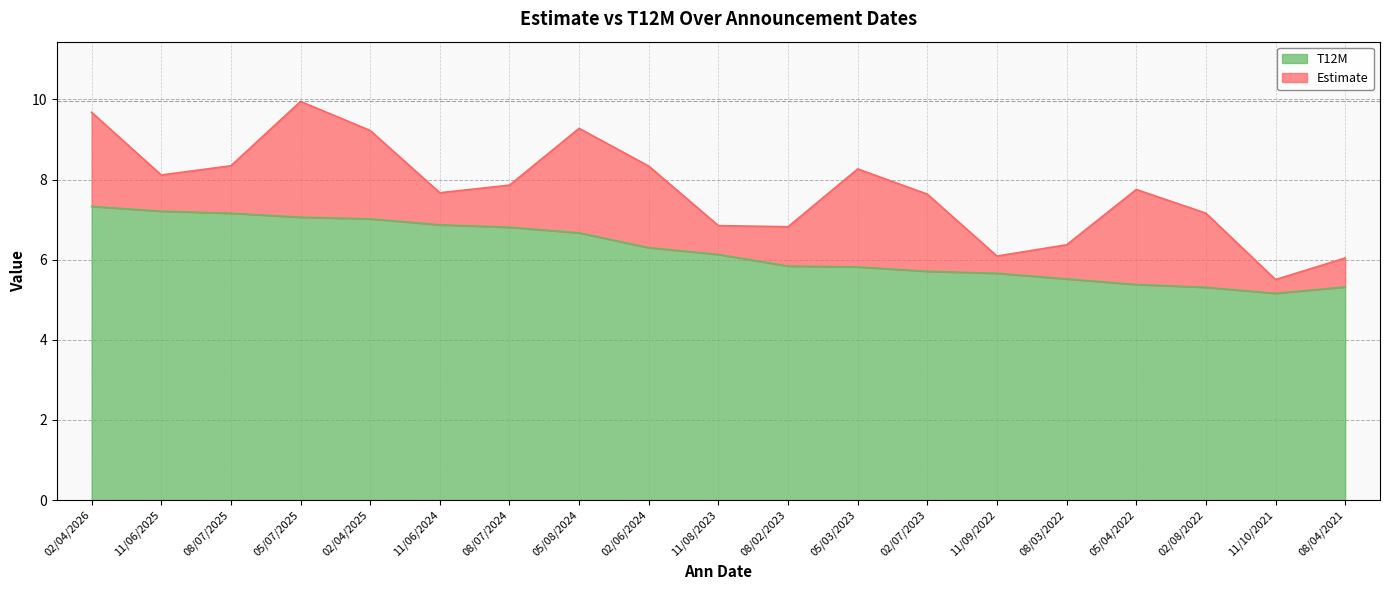

Which category has the highest value across all series?

02/04/2026